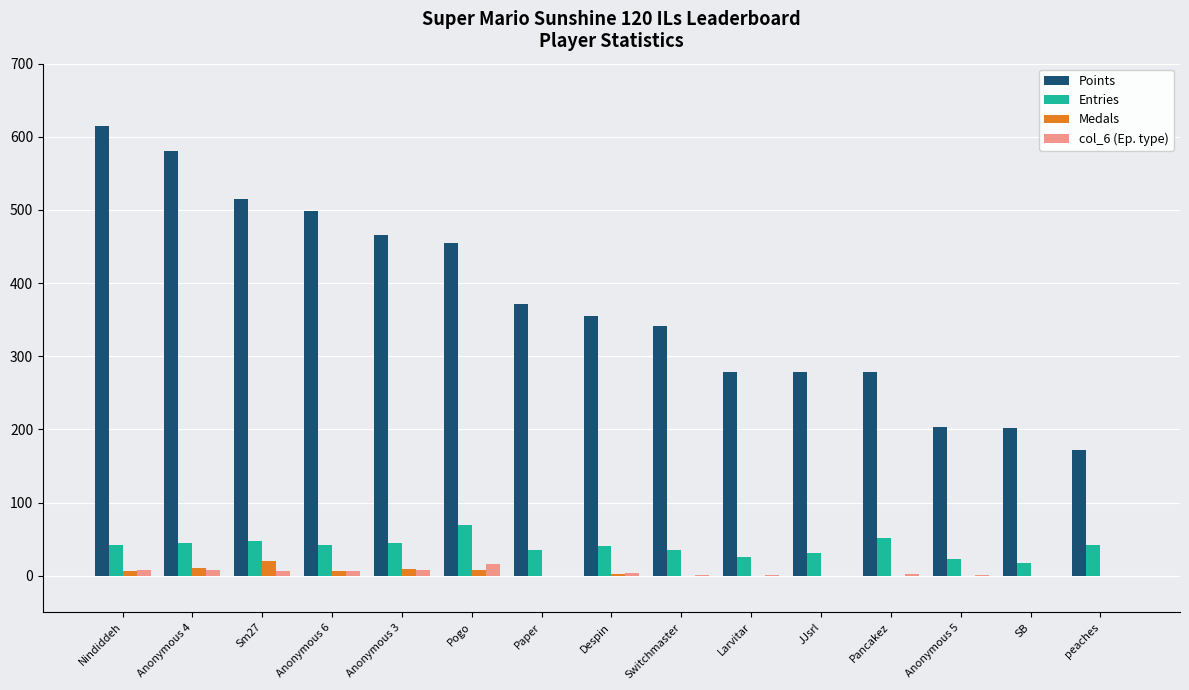

Which series has the largest total across all categories?

Points